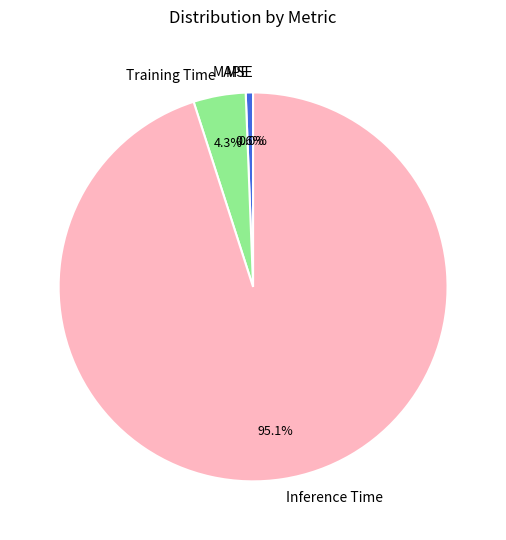

Which has a higher value, SMAPE or MAPE?

MAPE